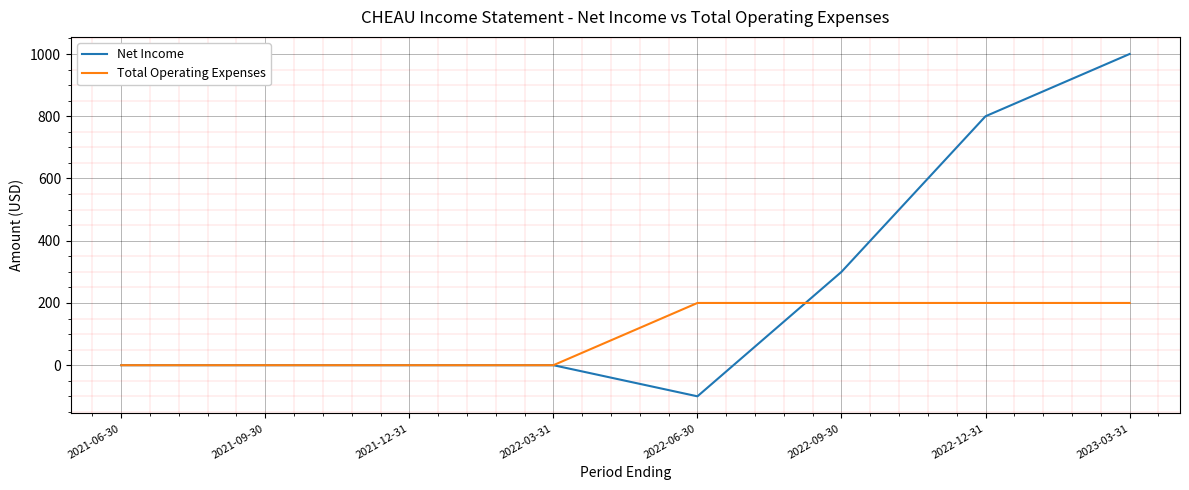

After their last crossing, which series has the higher values: Net Income or Total Operating Expenses?

Net Income